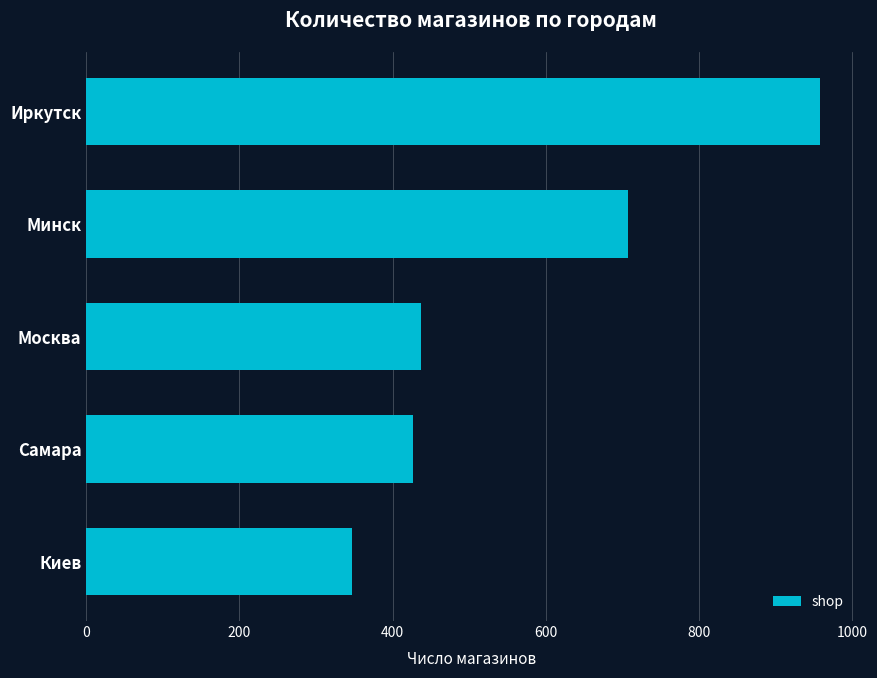

Is it true that the value at Минск is 707?

True